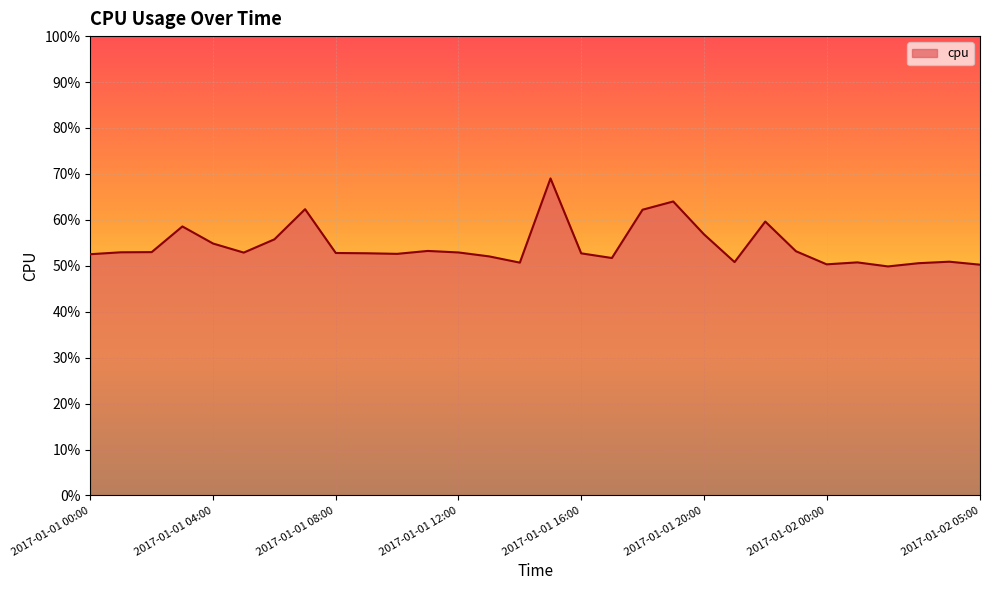

Reading left to right, extract all data points from this chart.

0.5	0.5	0.5	0.6	0.5	0.5	0.6	0.6	0.5	0.5	0.5	0.5	0.5	0.5	0.5	0.7	0.5	0.5	0.6	0.6	0.6	0.5	0.6	0.5	0.5	0.5	0.5	0.5	0.5	0.5